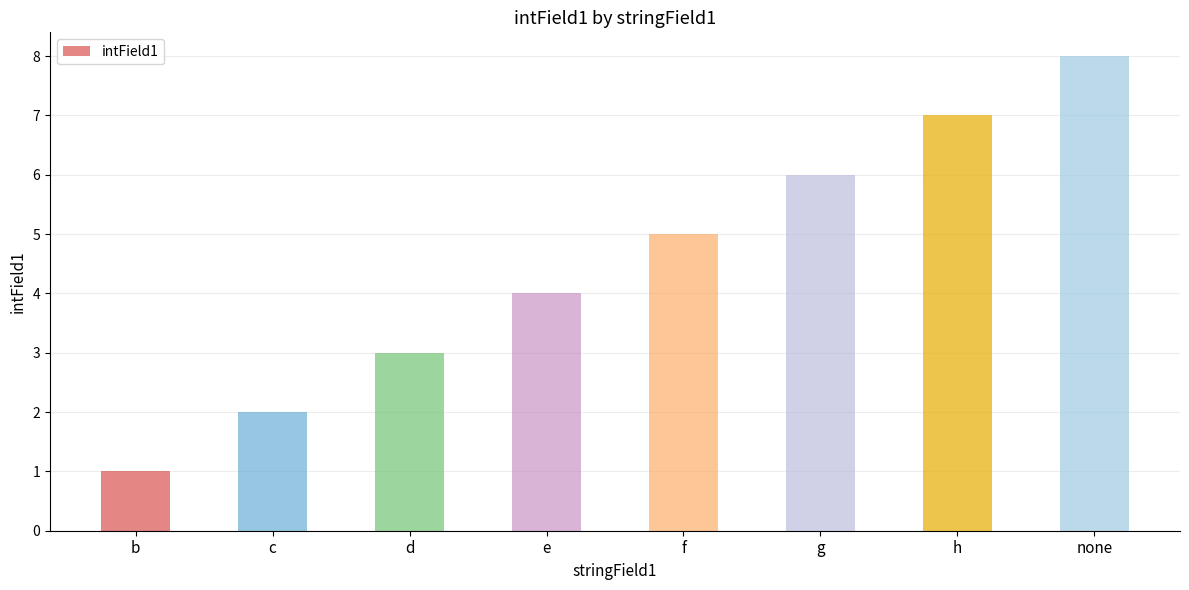

What is the difference between the values at g and e?

2